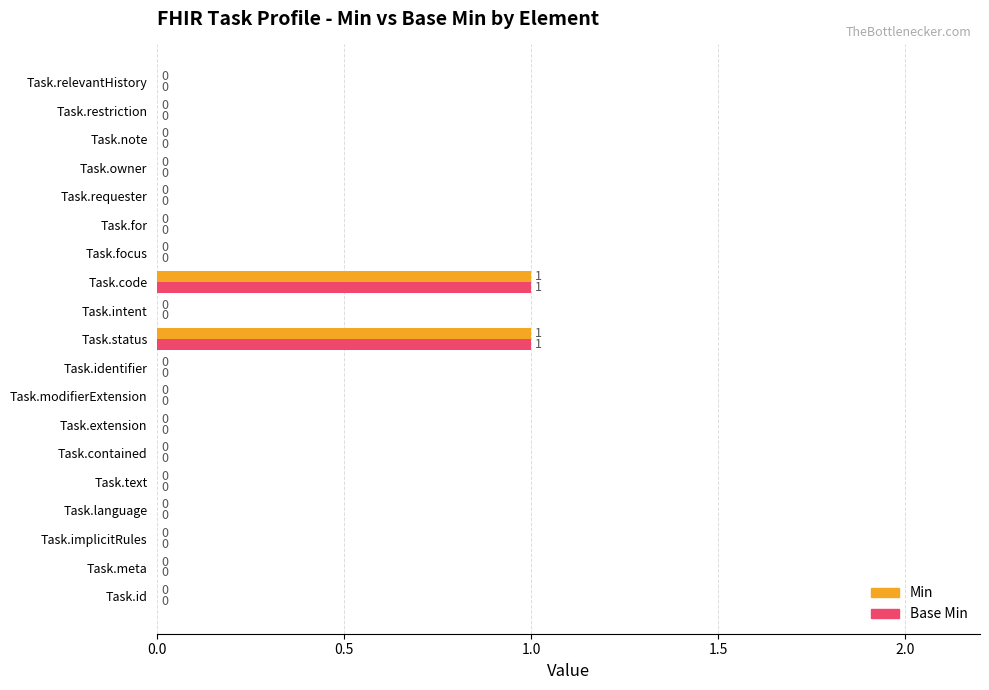

The value of Min at Task.for is 0. True or false?

True